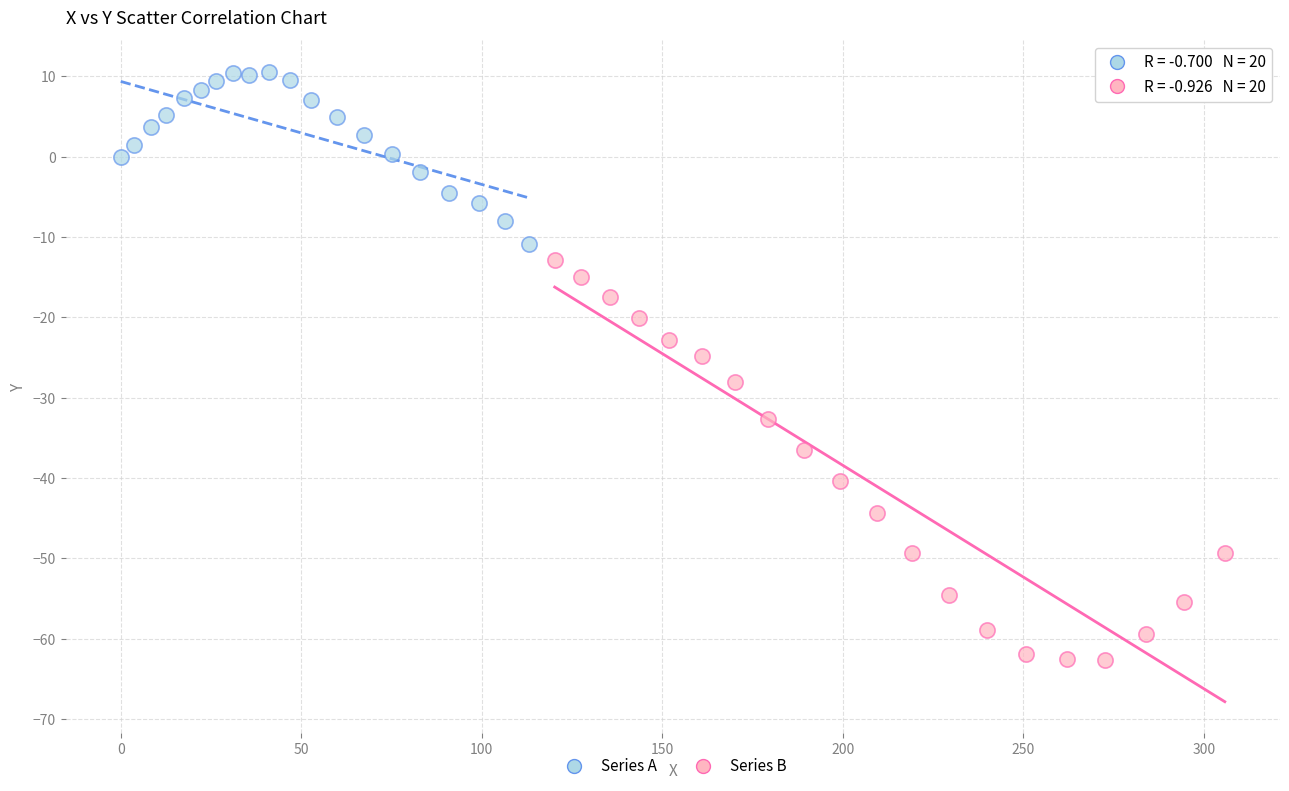

Which series has the widest spread of Y values?

Series B